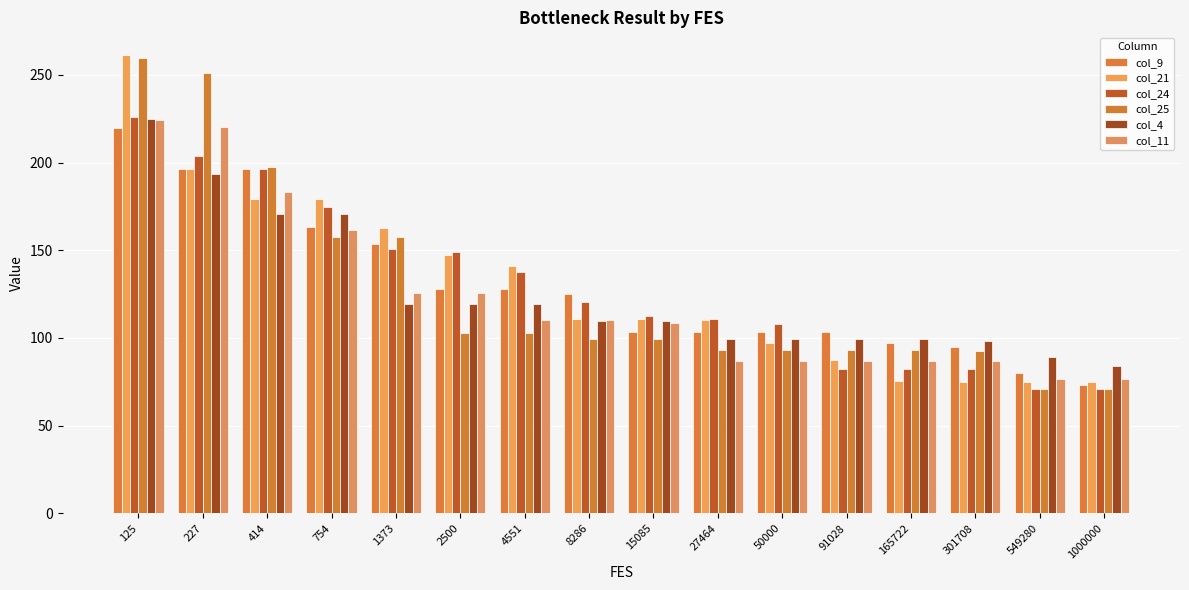

How many bars are there in total?

96